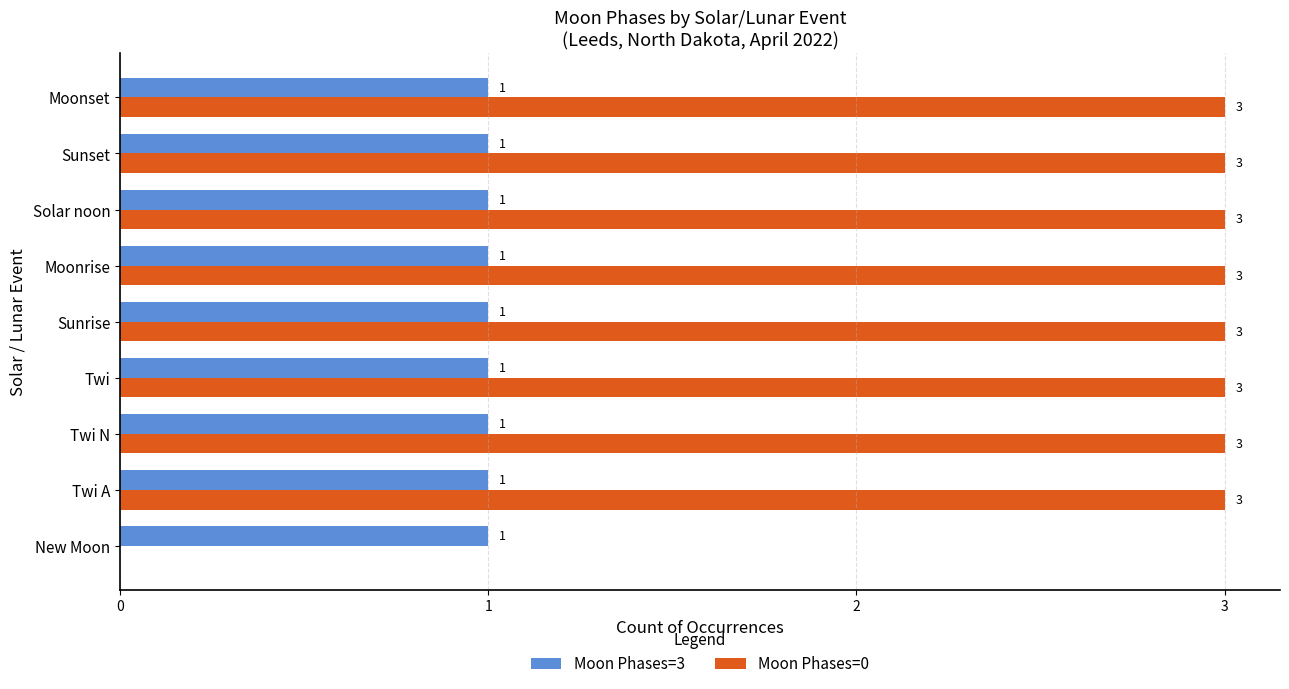

The value of Moon Phases=0 at New Moon is 0. True or false?

True